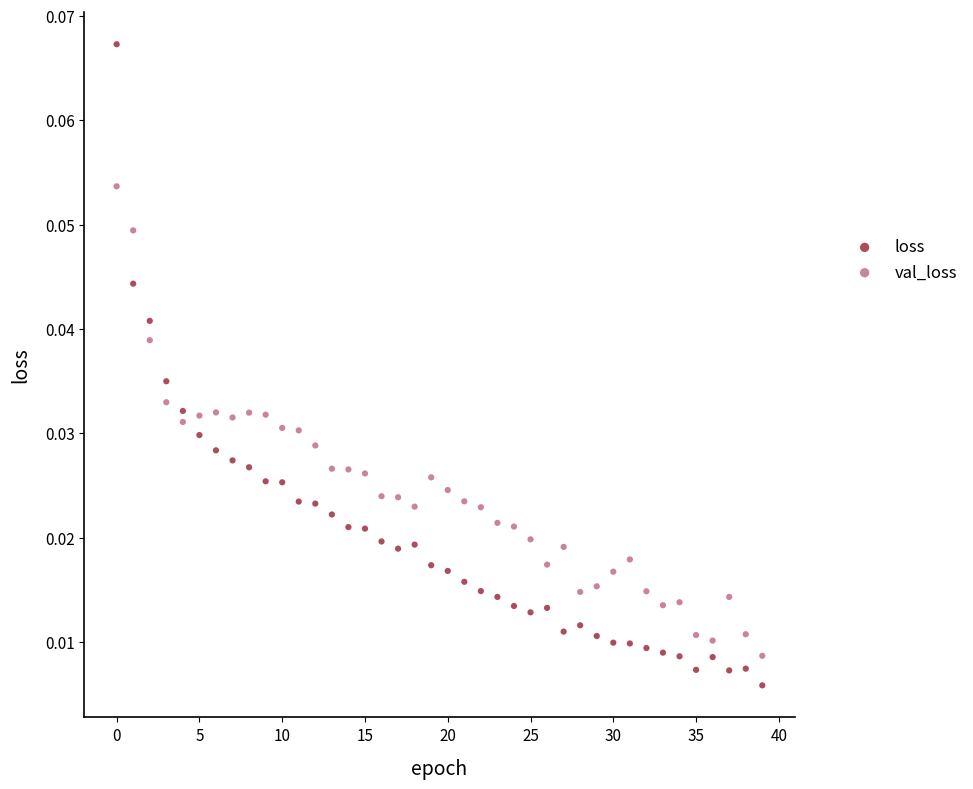

Which series reaches the maximum Y coordinate?

loss